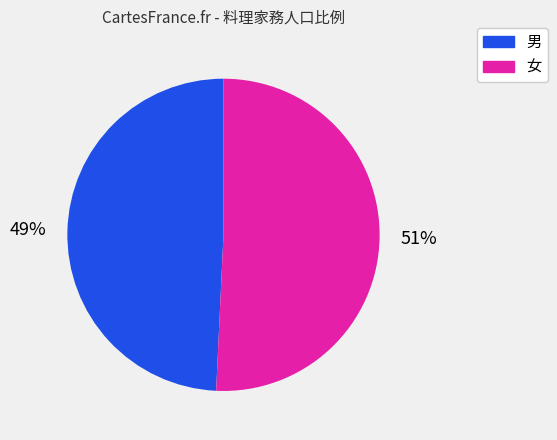

Approximately how many times larger is the value at 男 compared to 女?

1.0